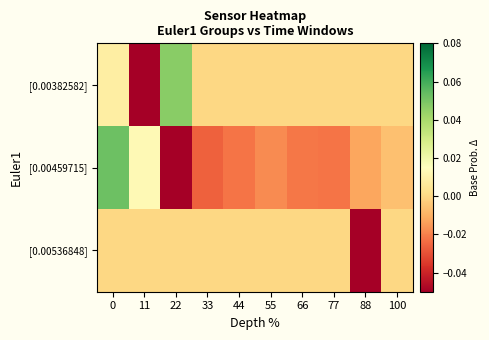

Which series has the largest range (max minus min)?

[0.00382582]